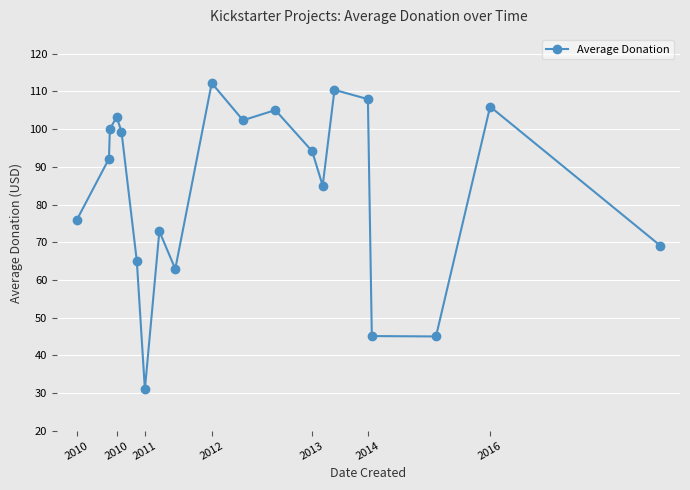

True or false: there are more than 0 points higher than both neighbors.

True